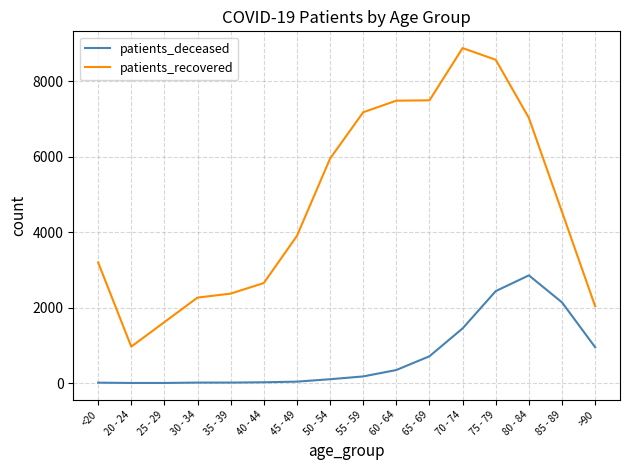

What is the sum of the patients_recovered values at 50 - 54 and 70 - 74?

14831